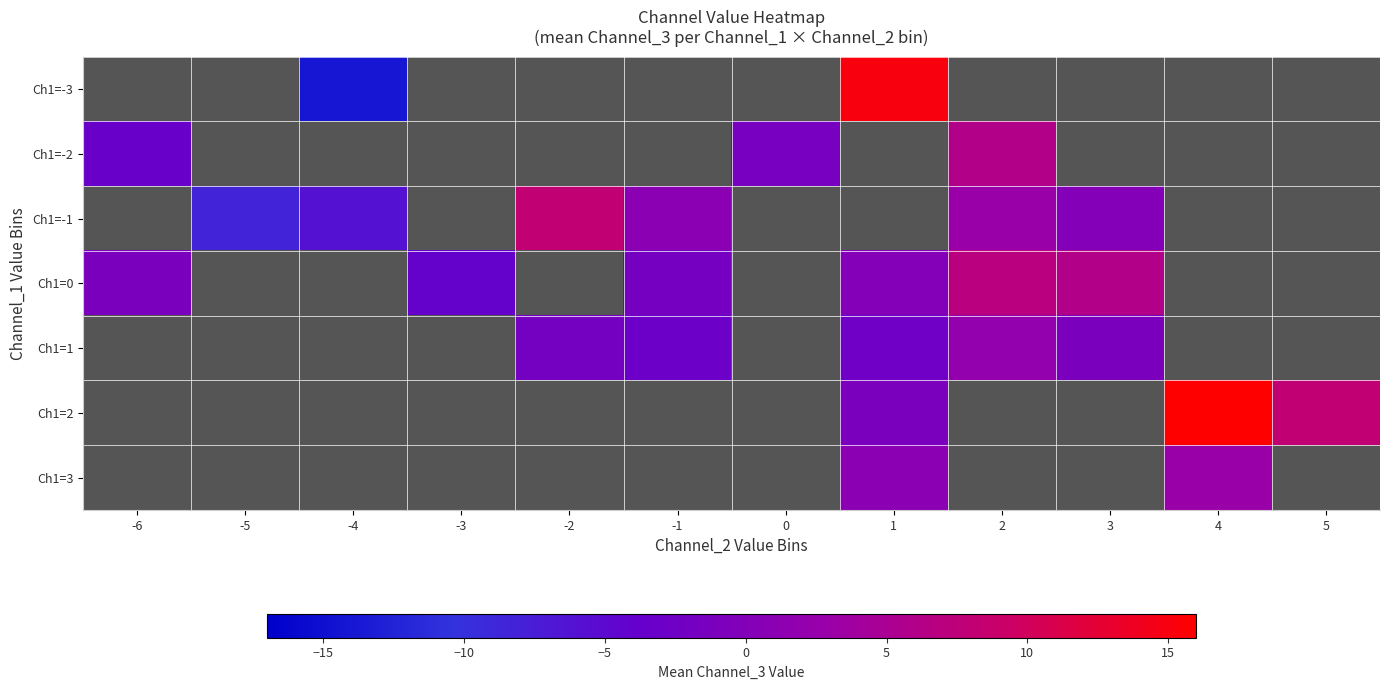

What is the greatest value displayed?

16.0